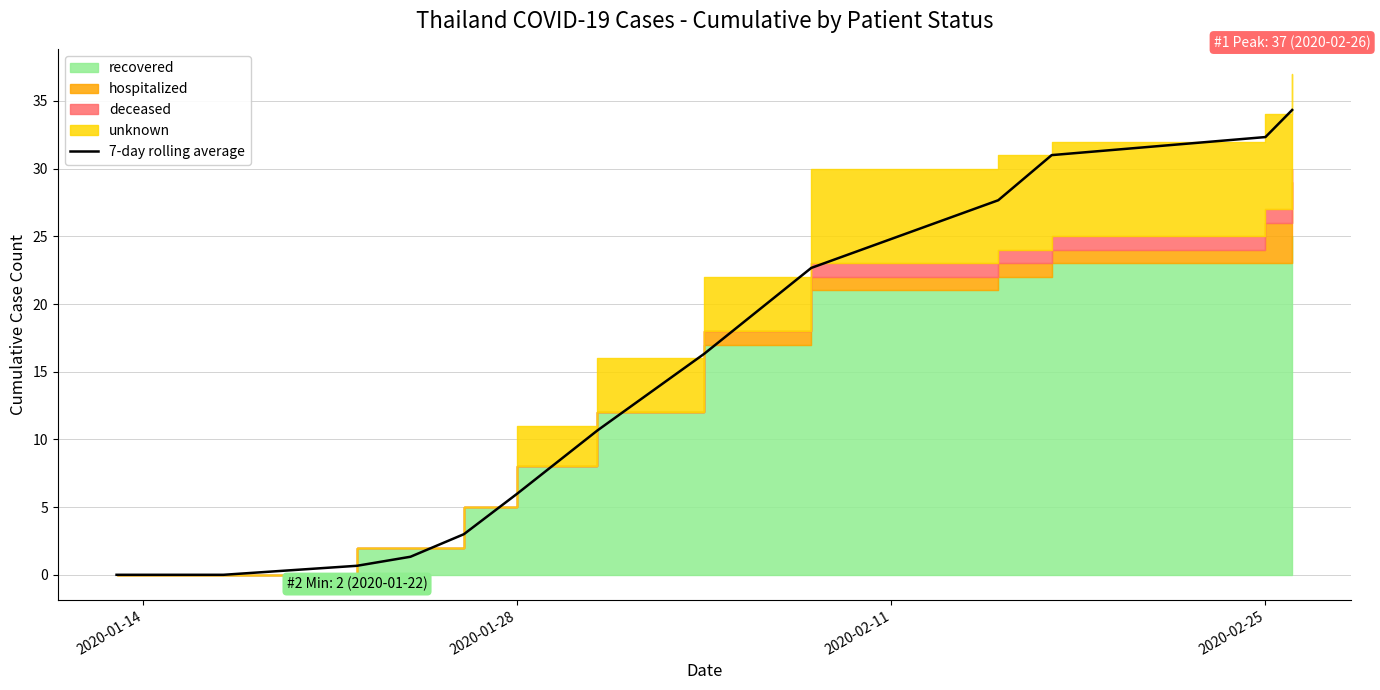

The value at 2020-01-28 is -21.5. True or false?

False